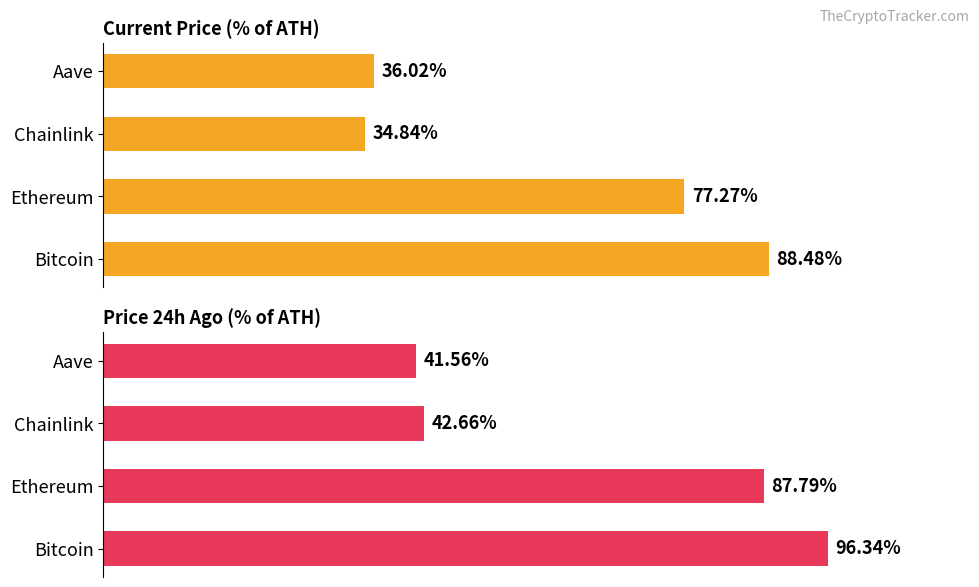

Which series has the largest range (max minus min)?

price24hAgo